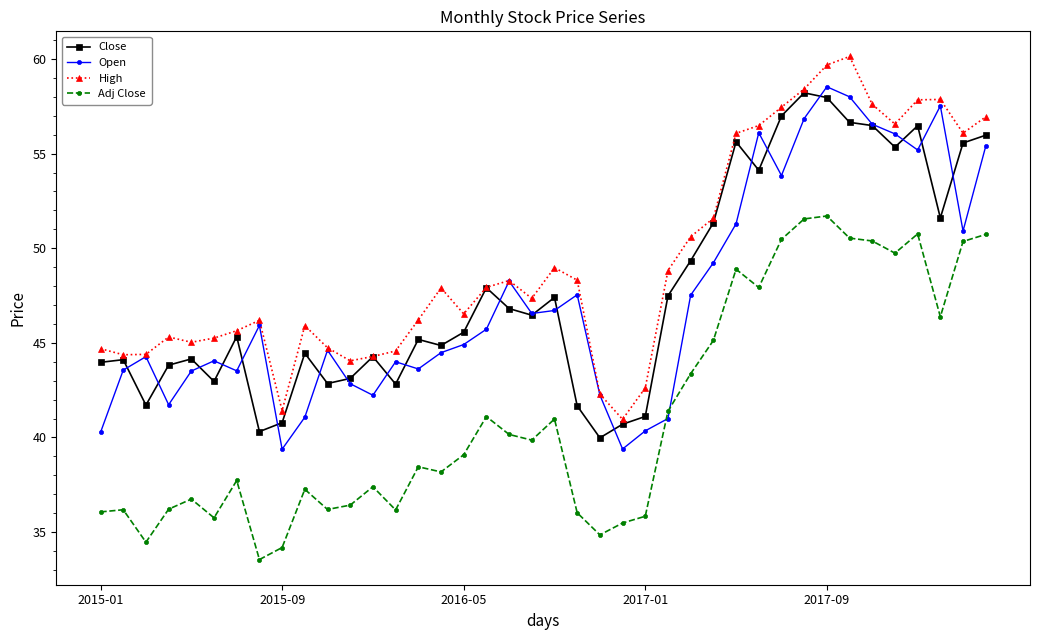

Rank the series by their maximum value, from highest to lowest.

High, Open, Close, Adj Close